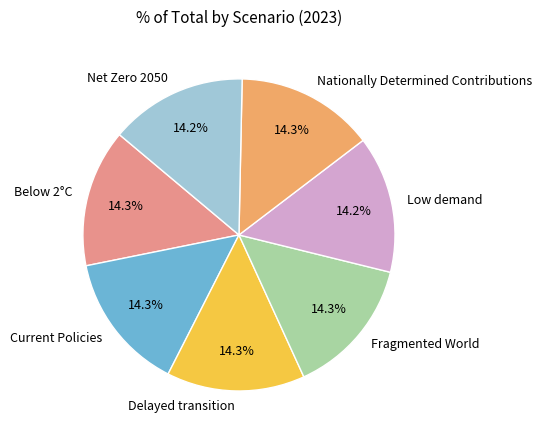

To the nearest percent, what is the average slice percentage?

14%